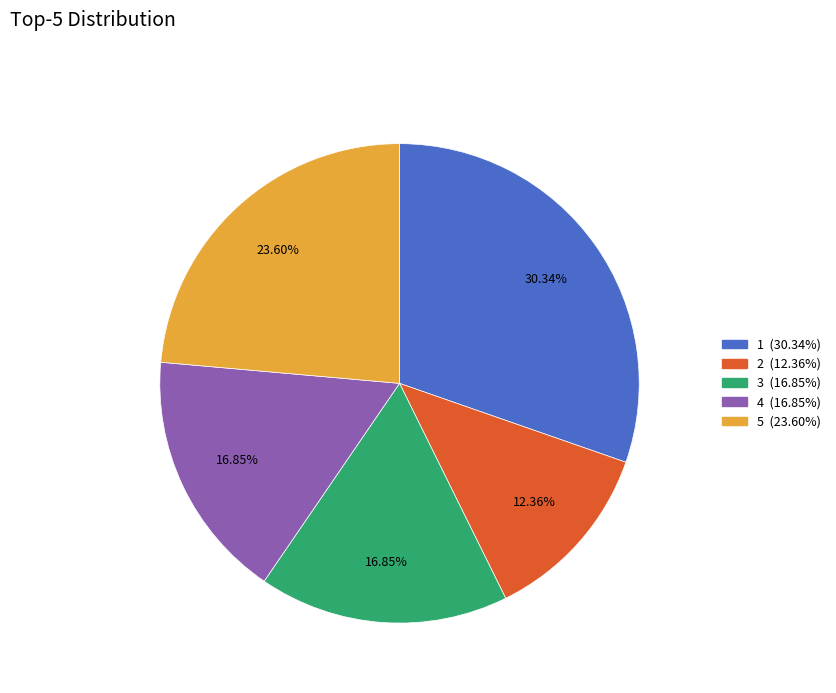

Is there any slice that represents more than half of the pie?

No